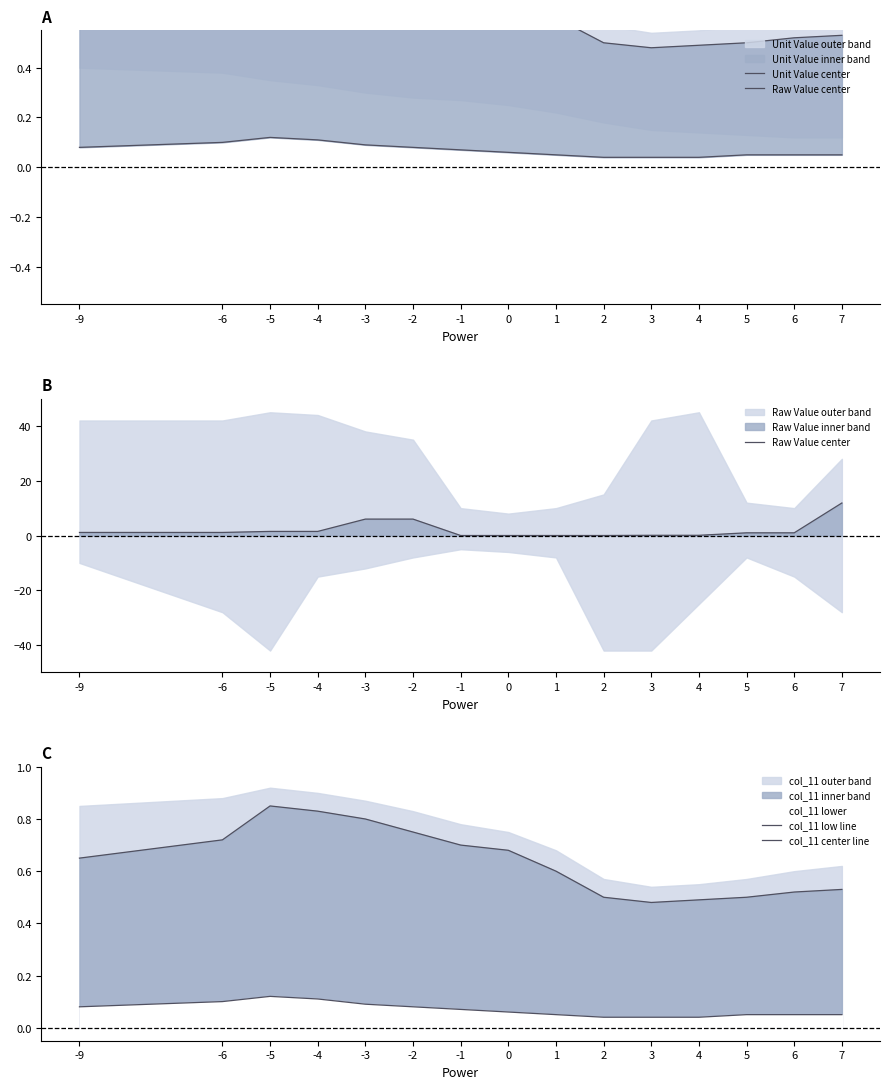

What value does the col_11 center line series have at 1?

0.6